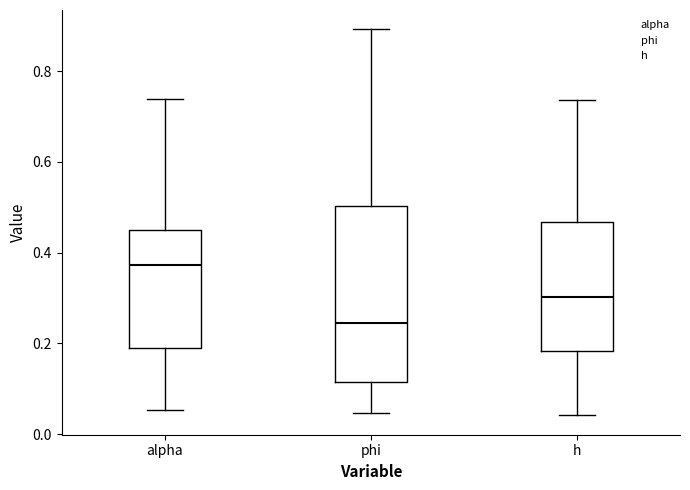

Comparing the boxes themselves (not the whiskers), which one is the tallest?

phi